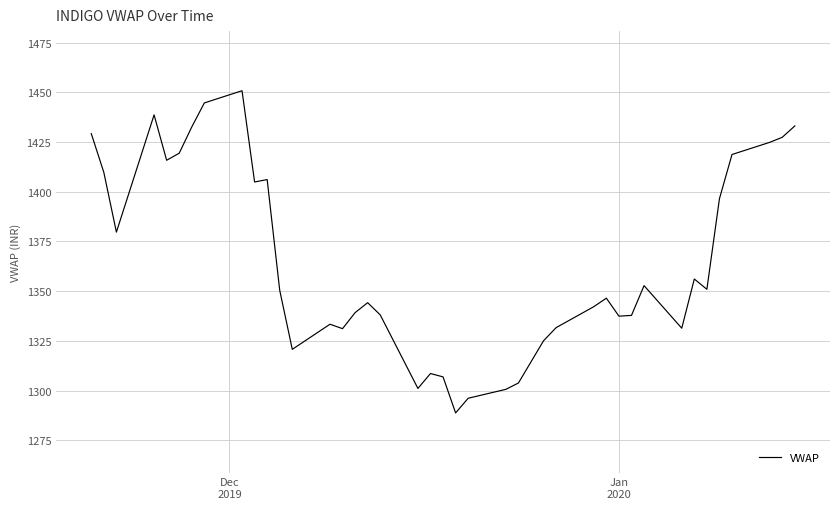

What is the greatest value displayed?

1450.9